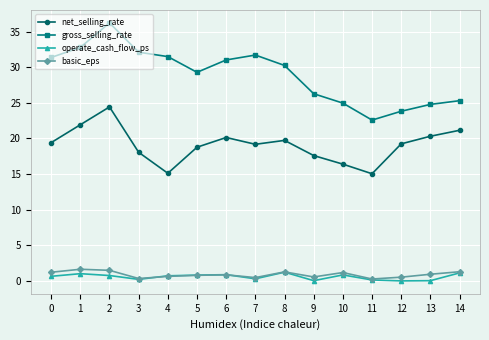

True or false: basic_eps has more than 0 points higher than both neighbors.

True